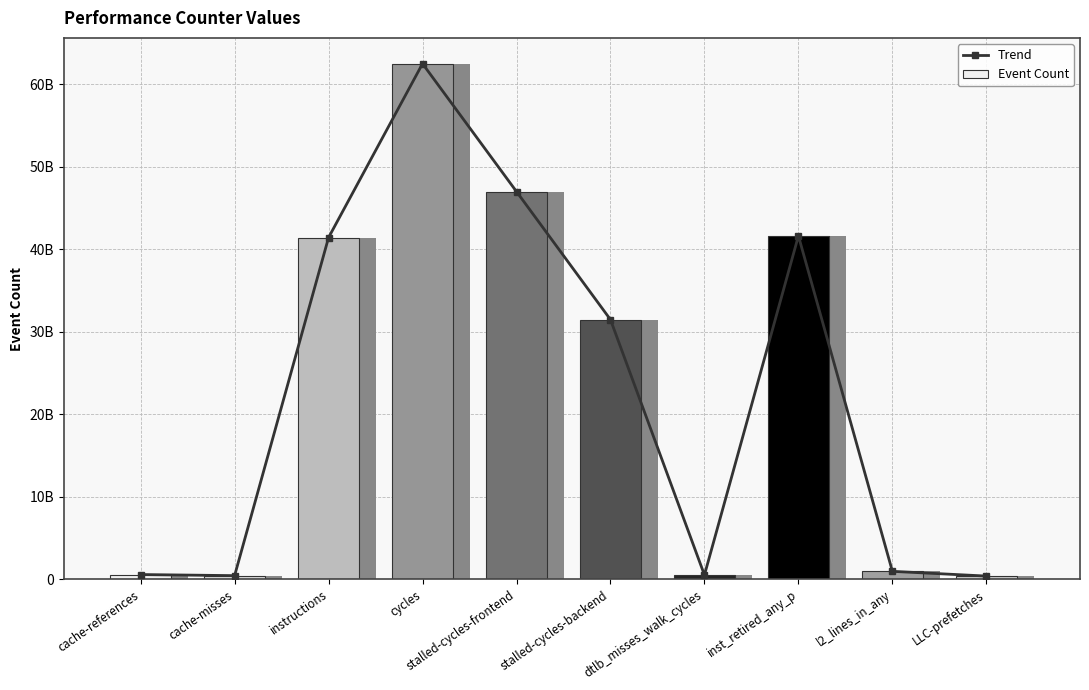

Reading left to right, list all the values displayed in this chart.

Trend: cache-references=571926746	cache-misses=438284939	instructions=41433022541	cycles=62516152543	stalled-cycles-frontend=47004863829	stalled-cycles-backend=31479980639	dtlb_misses_walk_cycles=516566328	inst_retired_any_p=41631194442	l2_lines_in_any=959435437	LLC-prefetches=386776642
Event Count: cache-references=571926746	cache-misses=438284939	instructions=41433022541	cycles=62516152543	stalled-cycles-frontend=47004863829	stalled-cycles-backend=31479980639	dtlb_misses_walk_cycles=516566328	inst_retired_any_p=41631194442	l2_lines_in_any=959435437	LLC-prefetches=386776642